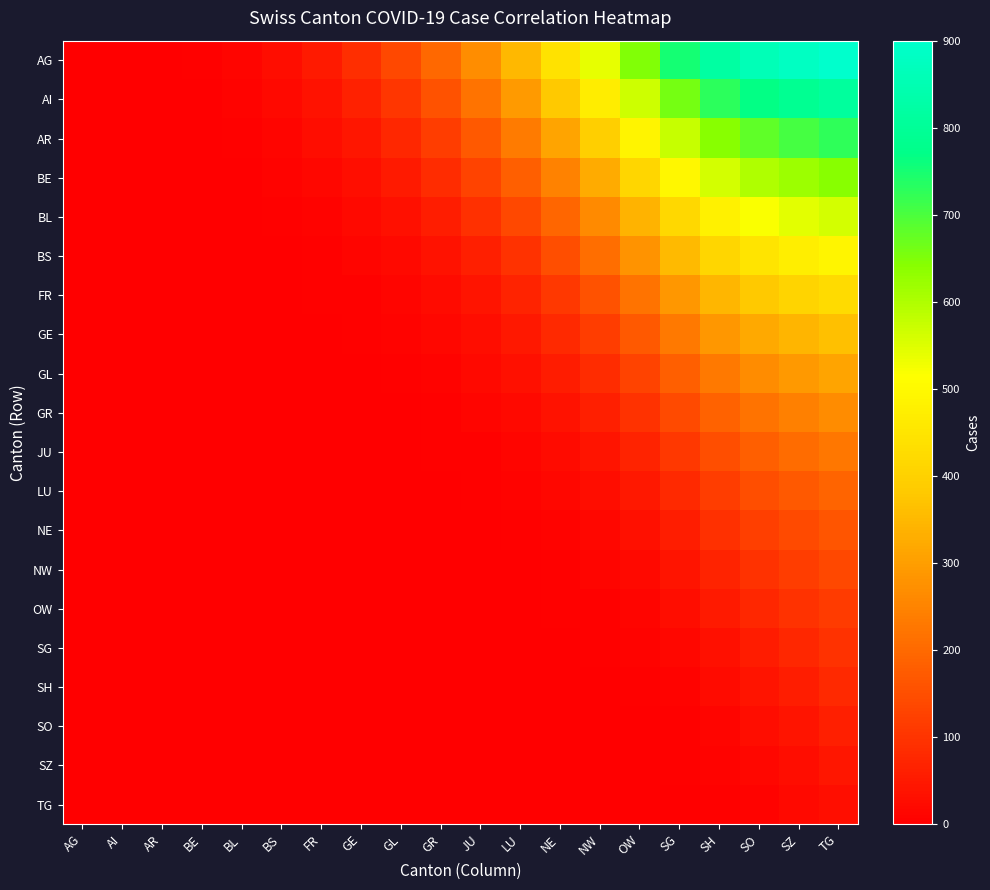

Which series has the widest spread of values?

AG